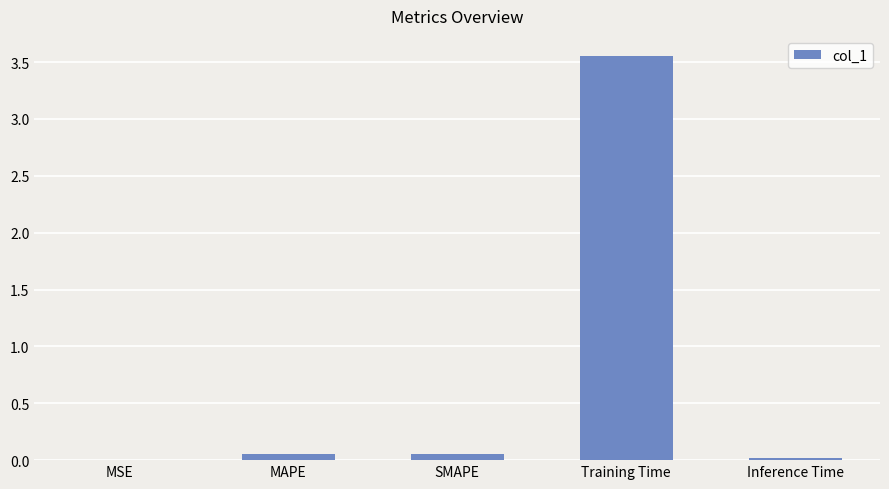

Which label corresponds to the largest value in the chart?

Training Time